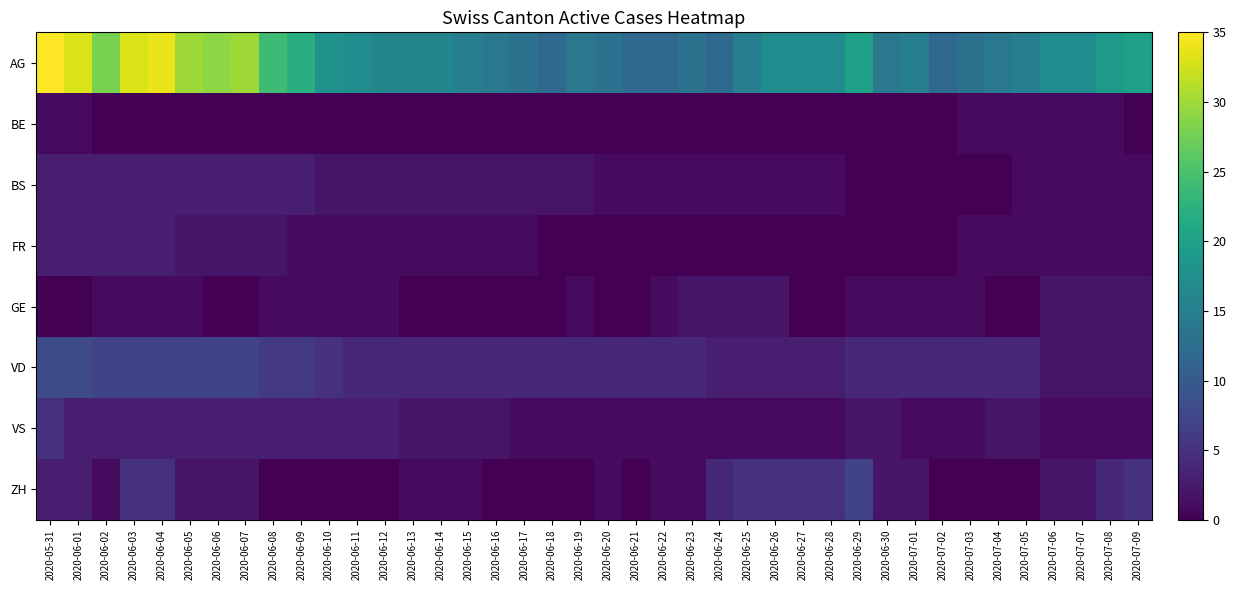

Which series has the largest range (max minus min)?

AG